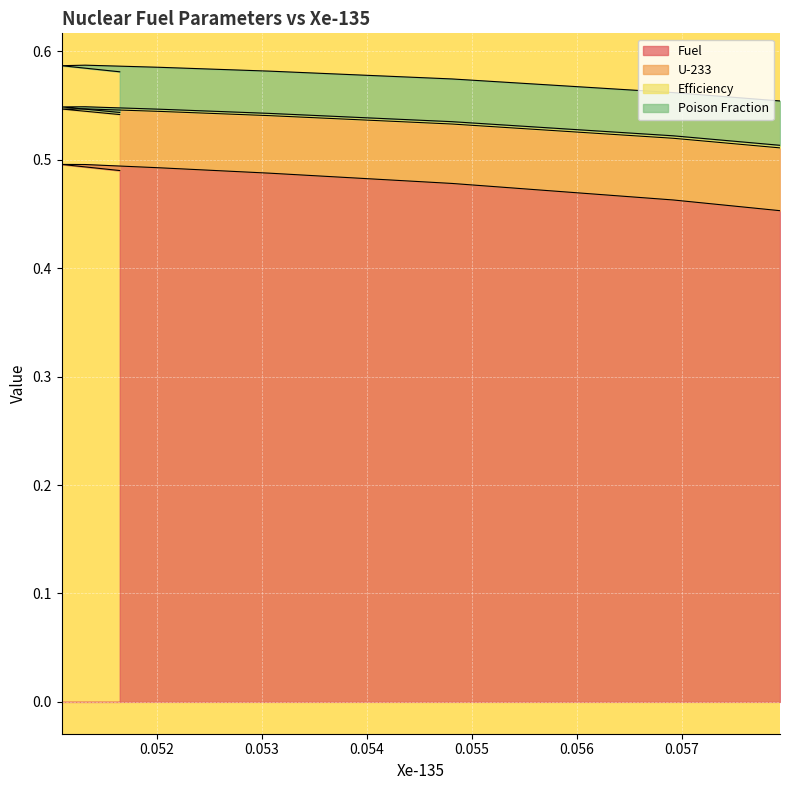

Does the chart display data point markers on the line(s)?

No